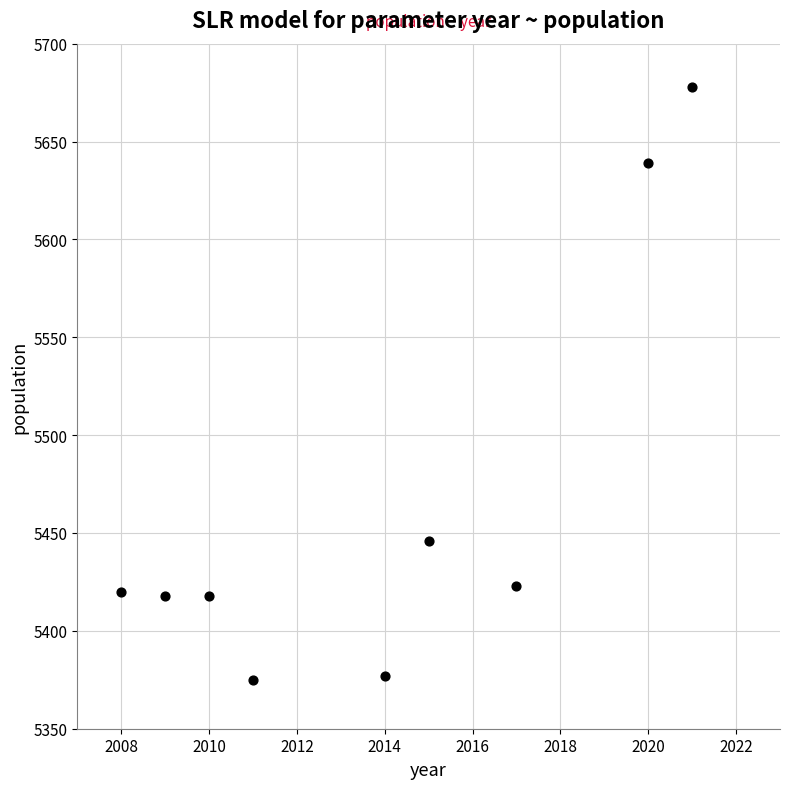

What is the range of X values (max minus min)?

13